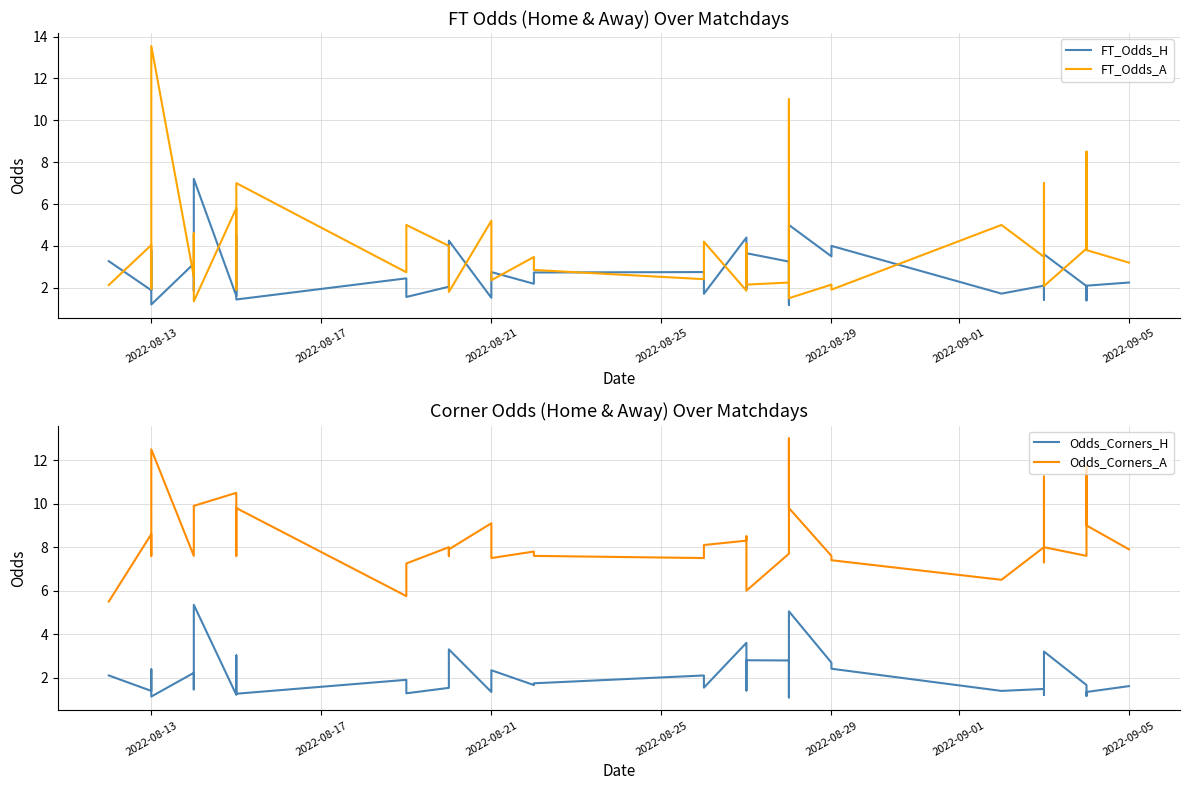

How many times do FT_Odds_A and Odds_Corners_A cross each other?

2